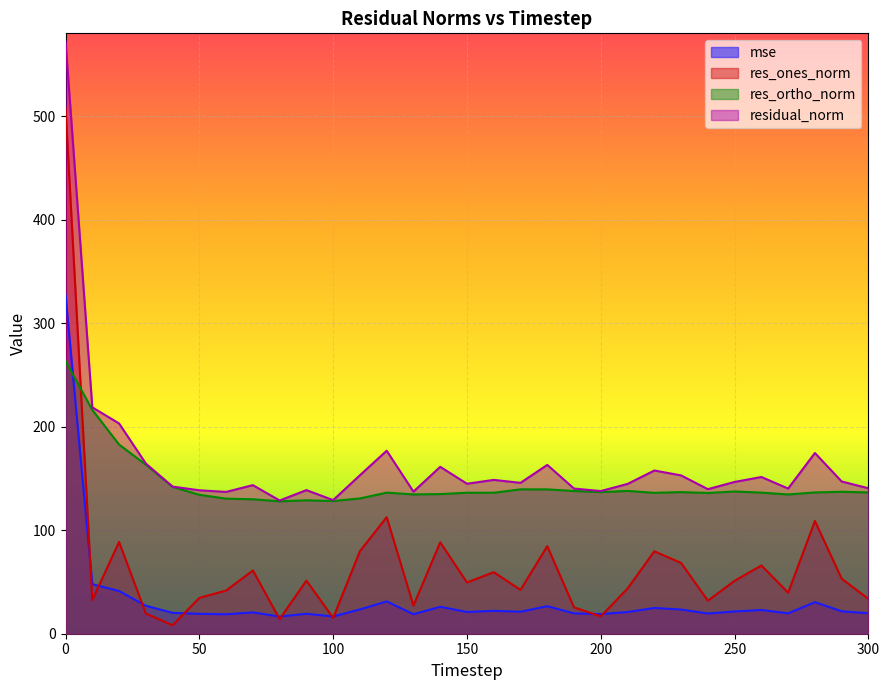

True or false: residual_norm and res_ones_norm cross at least once.

False